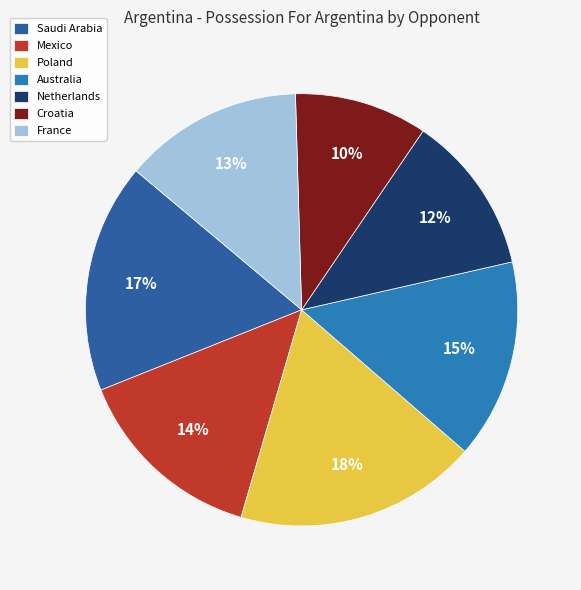

Is Australia the majority of the pie?

No